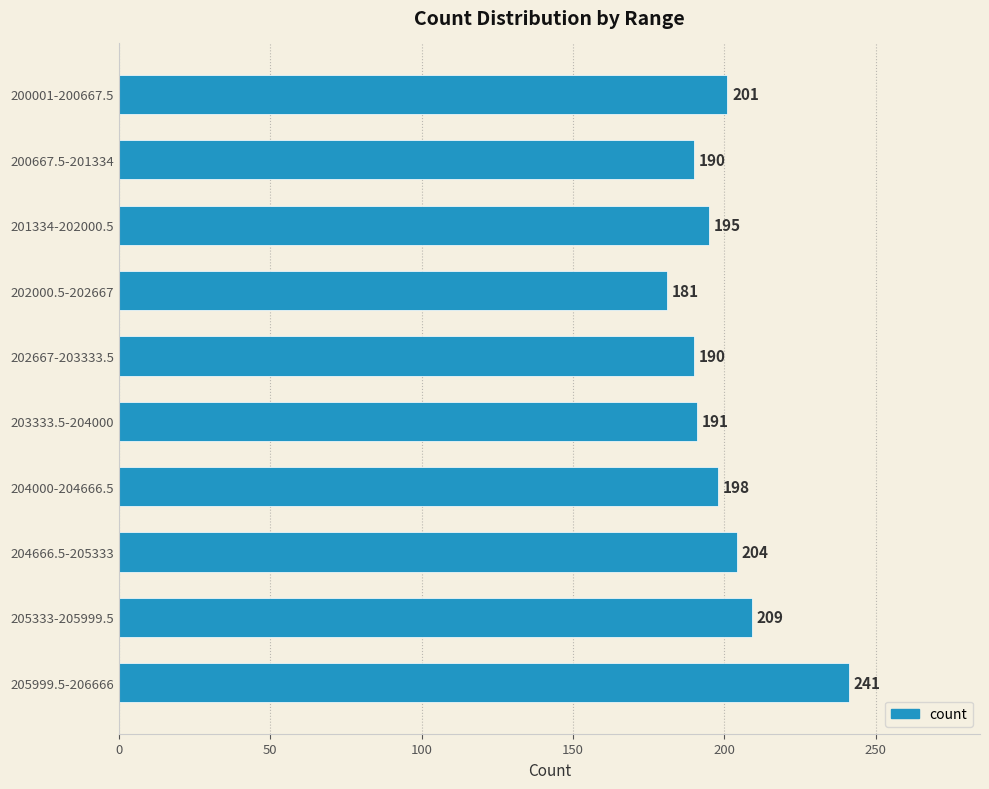

Which category has the highest value across all series?

205999.5-206666